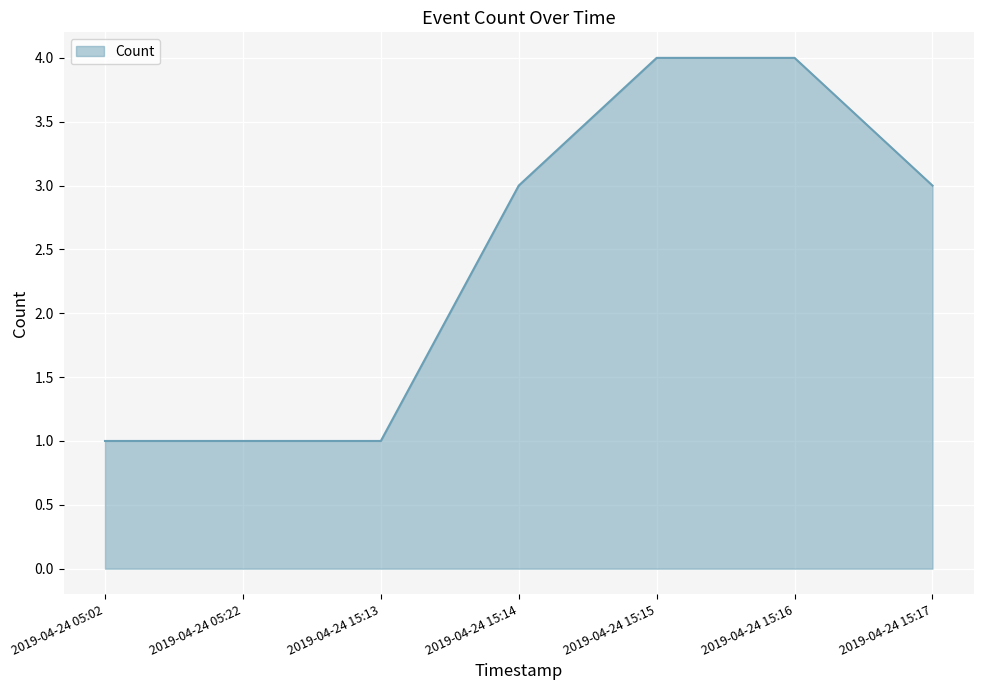

Reading left to right, list all the values displayed in this chart.

1	1	1	3	4	4	3